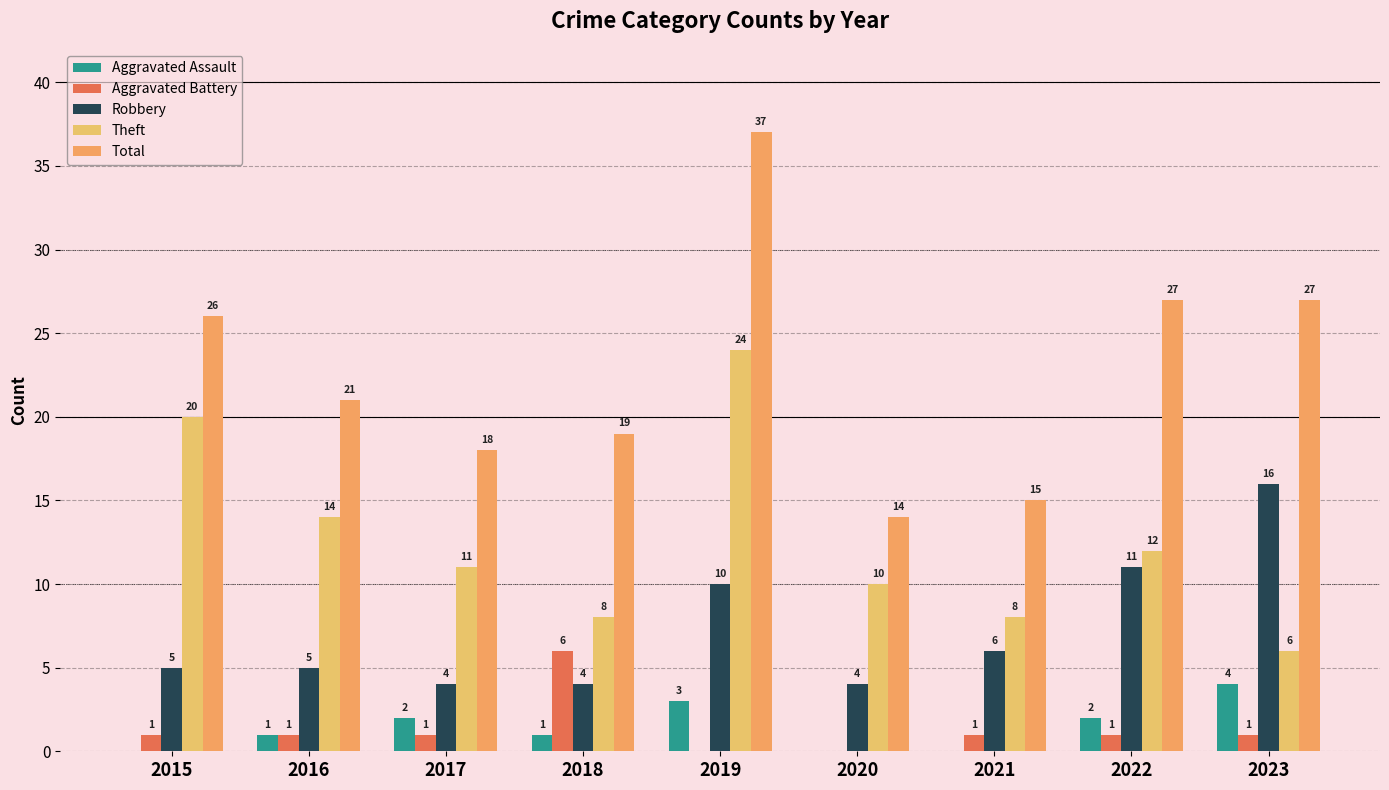

What is the sum of the Theft values at 2023 and 2019?

30